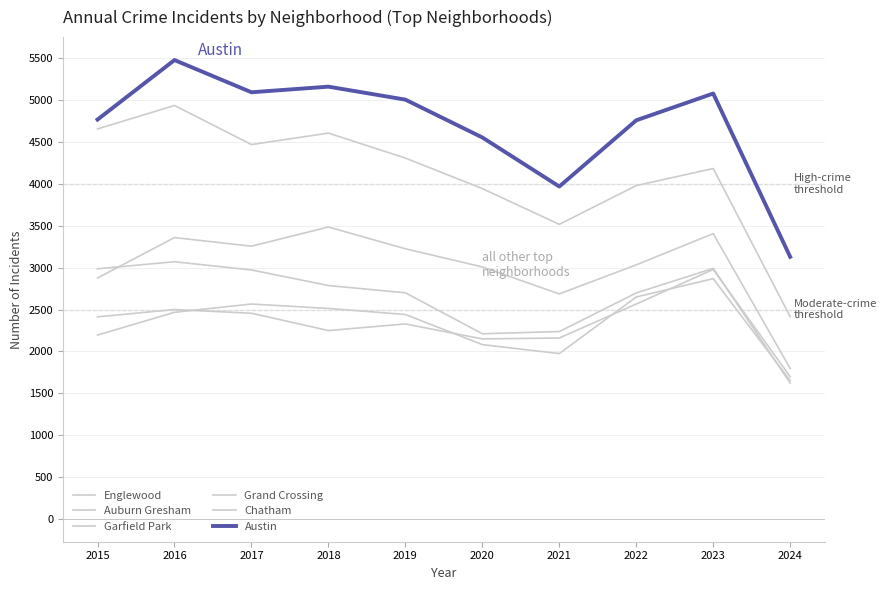

Does the chart display data point markers on the line(s)?

No